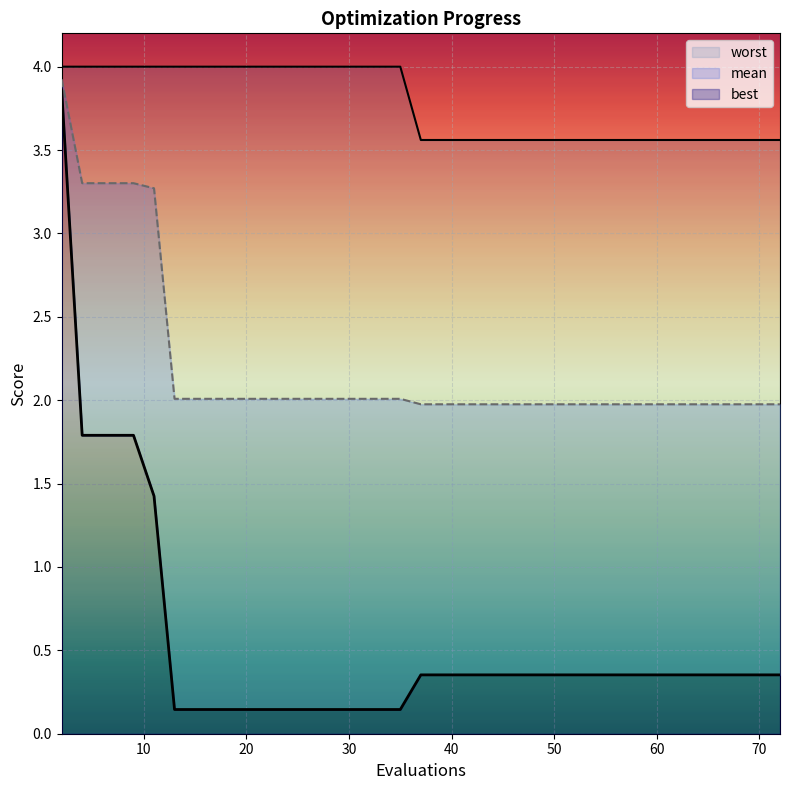

Which series has the largest total across all categories?

worst